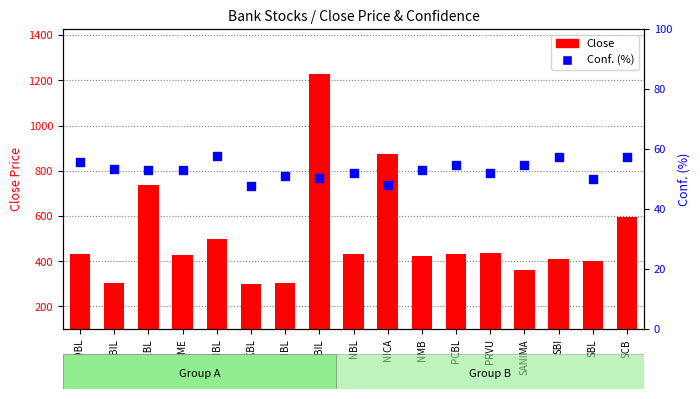

At how many categories does at least one series exceed 469?

5